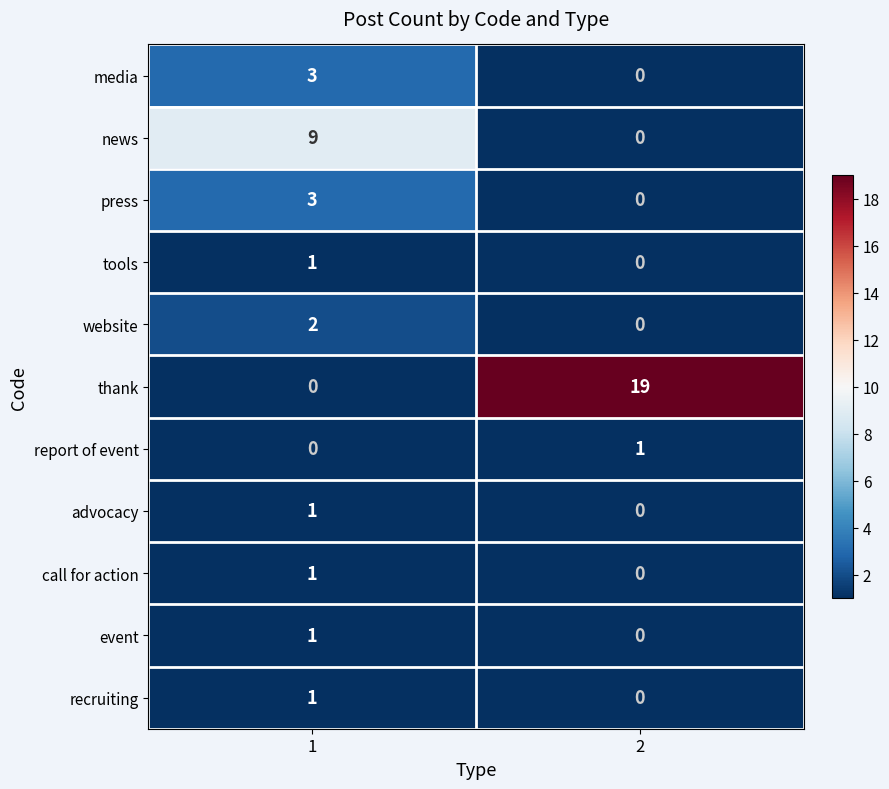

Count the number of categories in the chart.

2